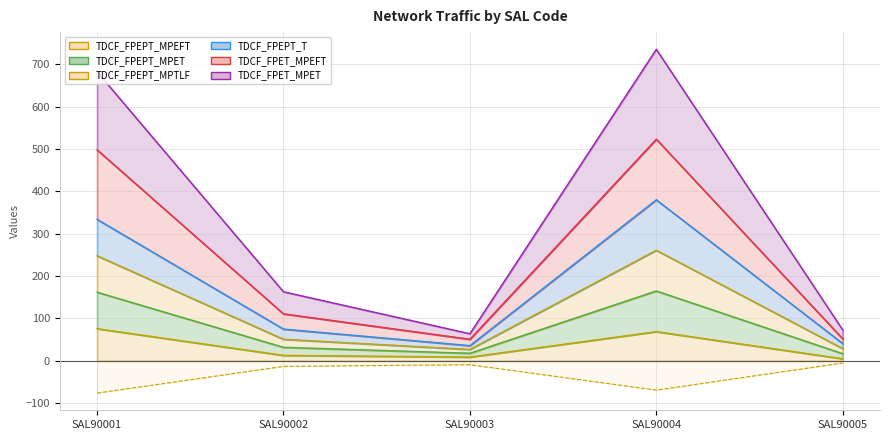

True or false: TDCF_FPEPT_MPTLF and TDCF_FPET_MPET intersect in this chart.

False